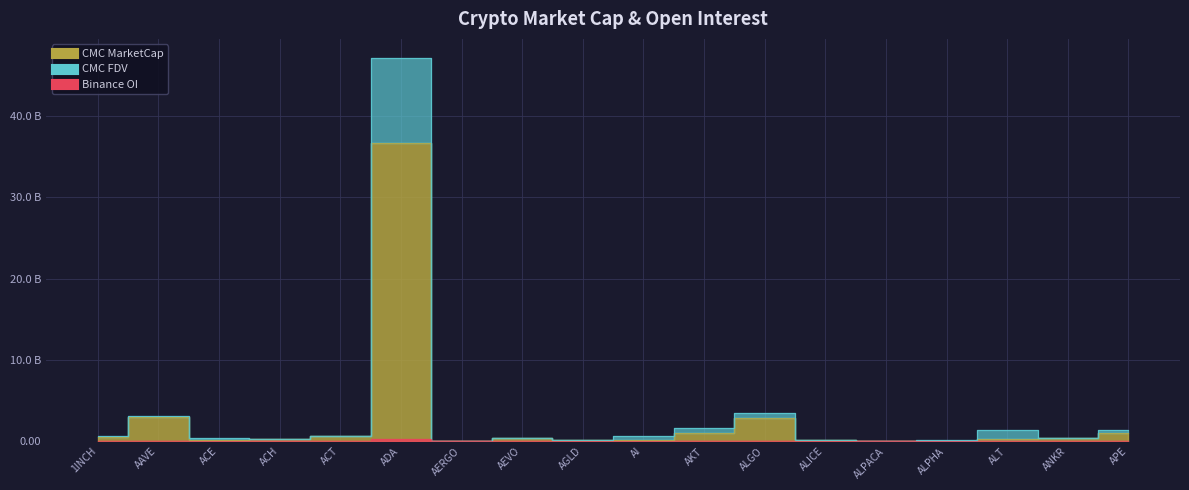

What is the value of the CMC_MarketCap point at the 7th from the left?

0.1